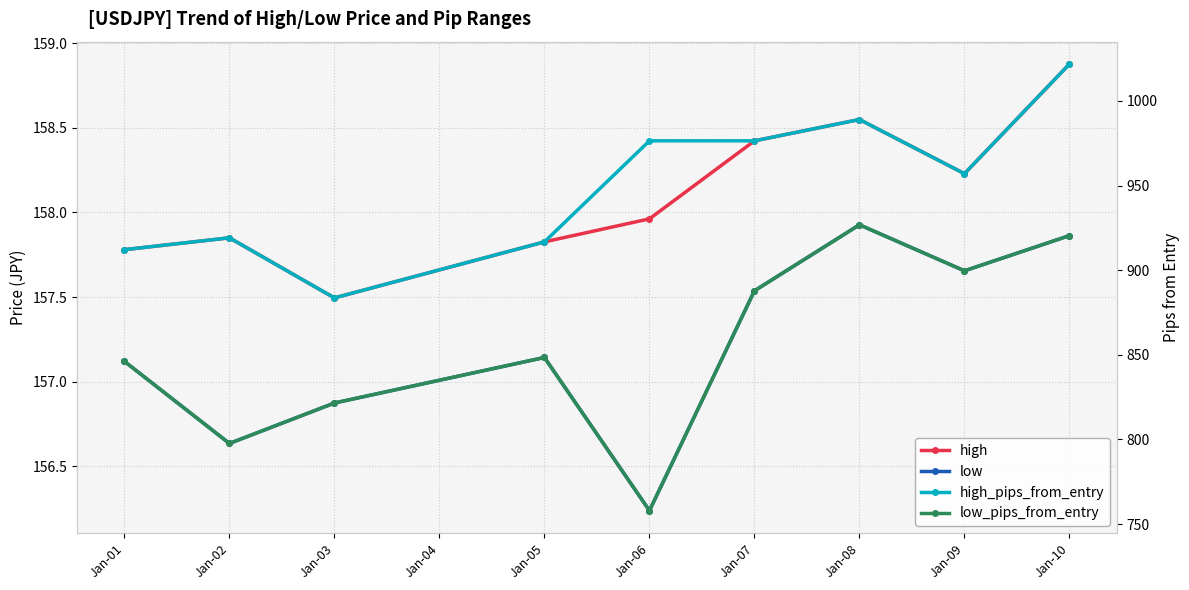

How many interior local peaks does the low series have?

2